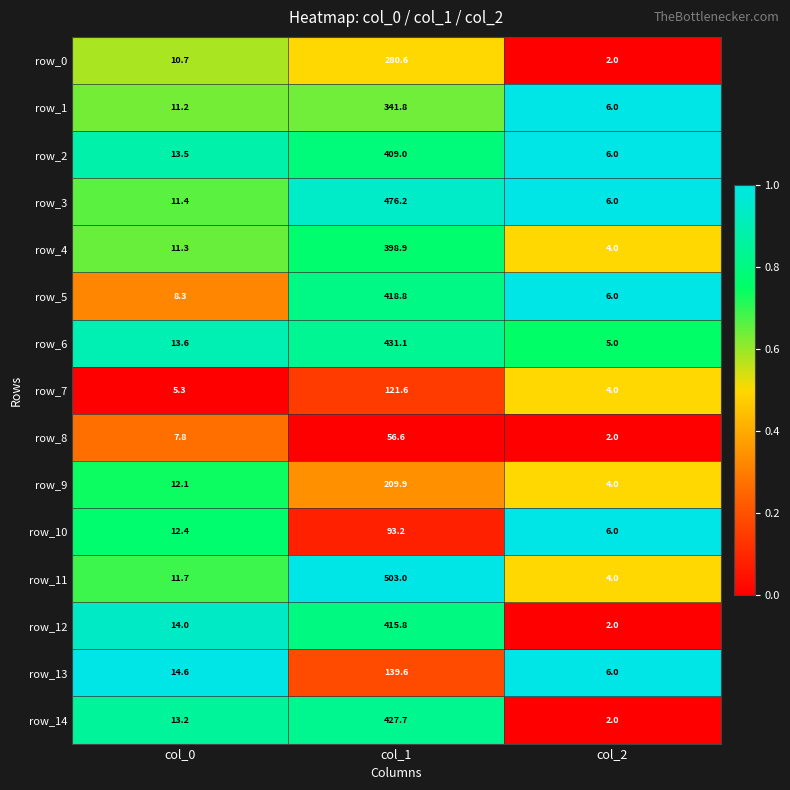

At which category does the chart reach its minimum across all series?

col_2